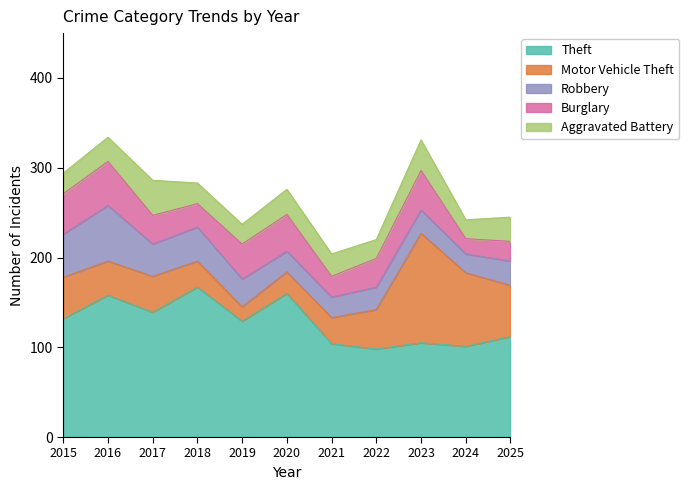

At how many categories does at least one series exceed 162?

1